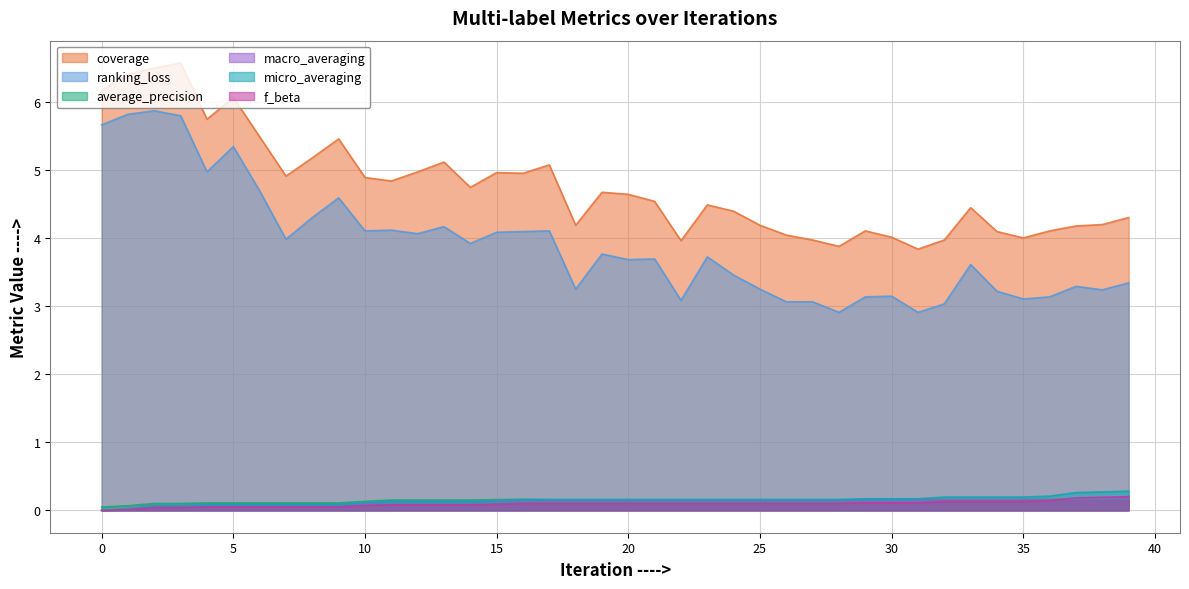

Rank the series at 24 from highest to lowest value.

coverage, ranking_loss, average_precision, micro_averaging, macro_averaging, f_beta